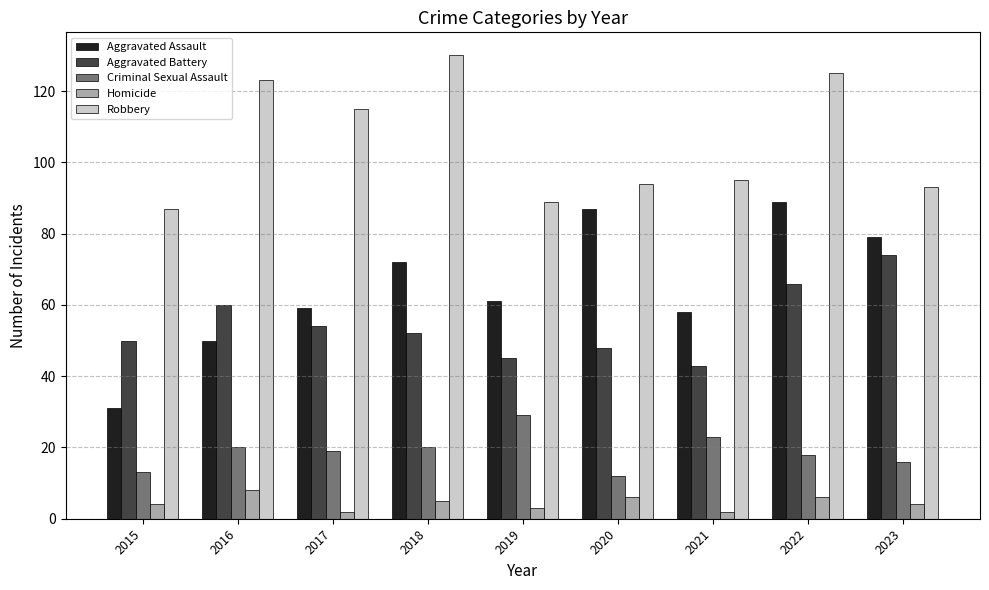

How many series are shown in this chart?

5